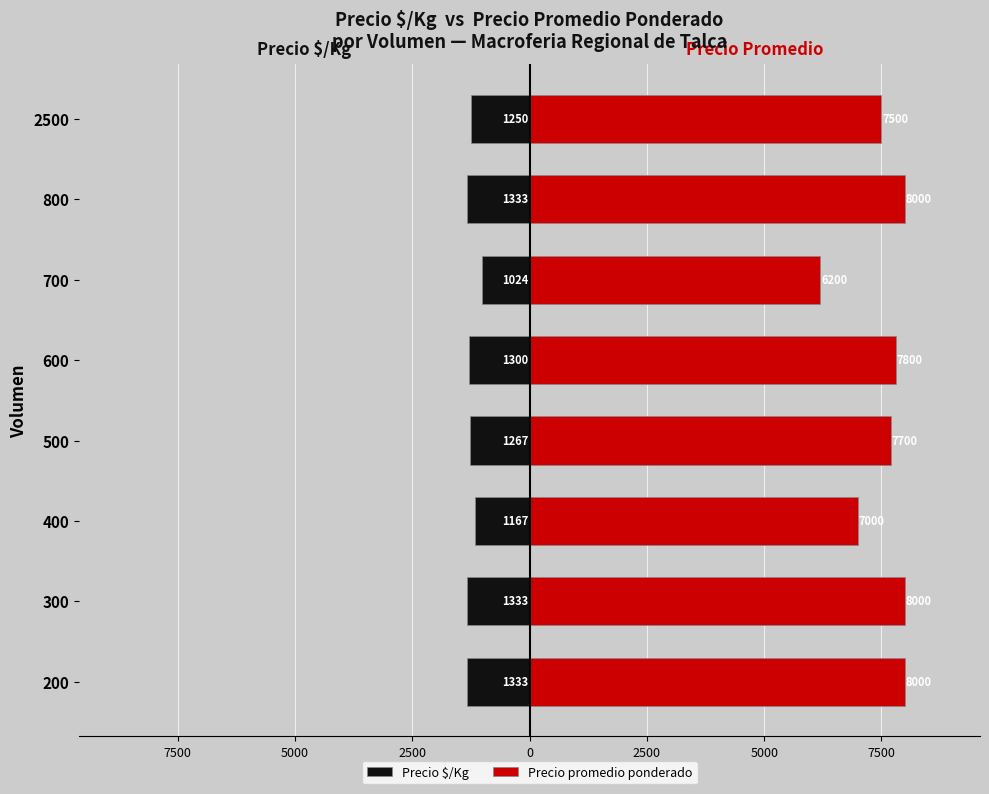

How many series are shown in this chart?

2